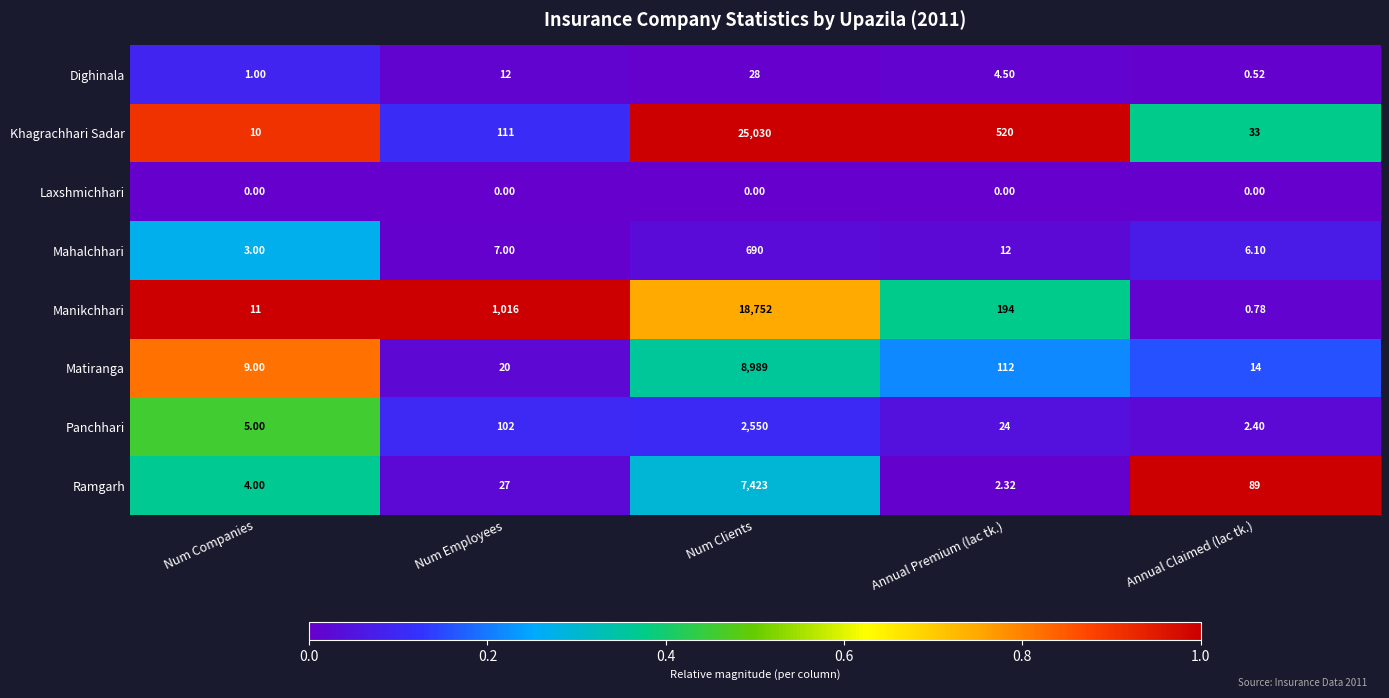

What is the maximum value shown in the chart?

25030.0